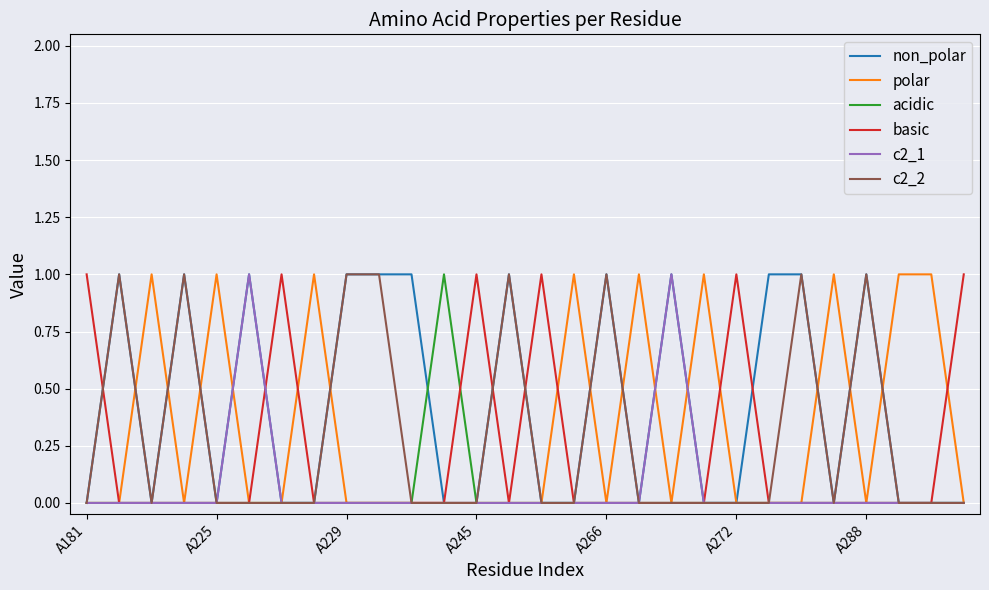

Which series has the largest total across all categories?

non_polar